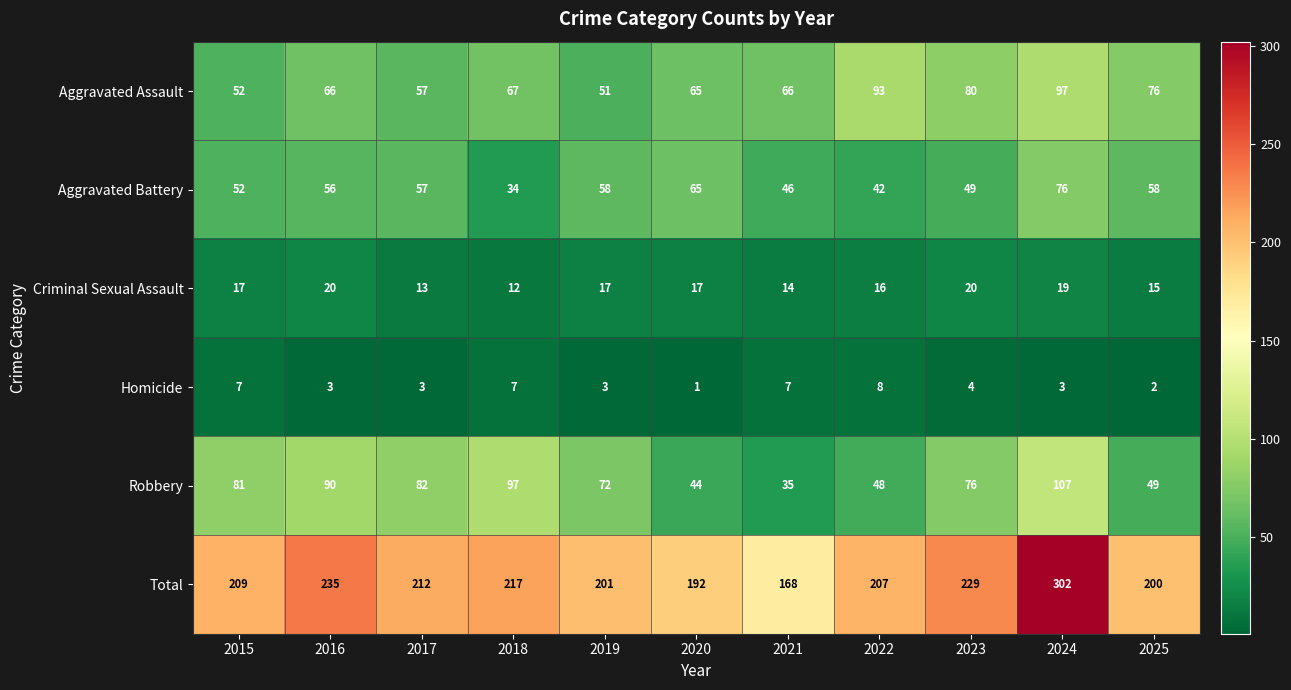

List the series in order of their peak value, lowest first.

Homicide, Criminal Sexual Assault, Aggravated Battery, Aggravated Assault, Robbery, Total